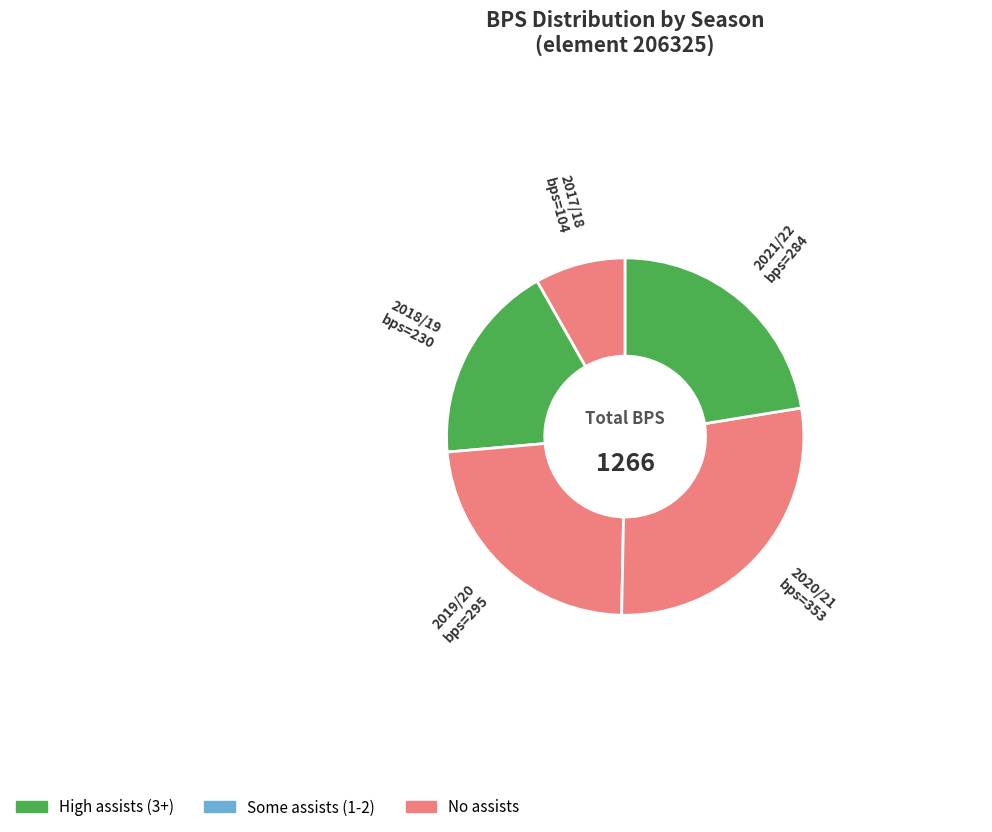

Count the number of slices in the pie.

5